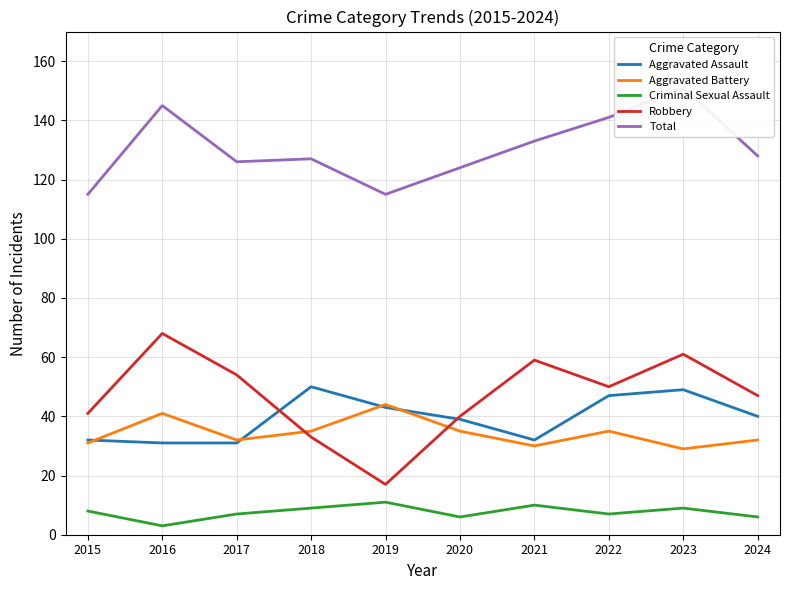

Which series has the largest total across all categories?

Total